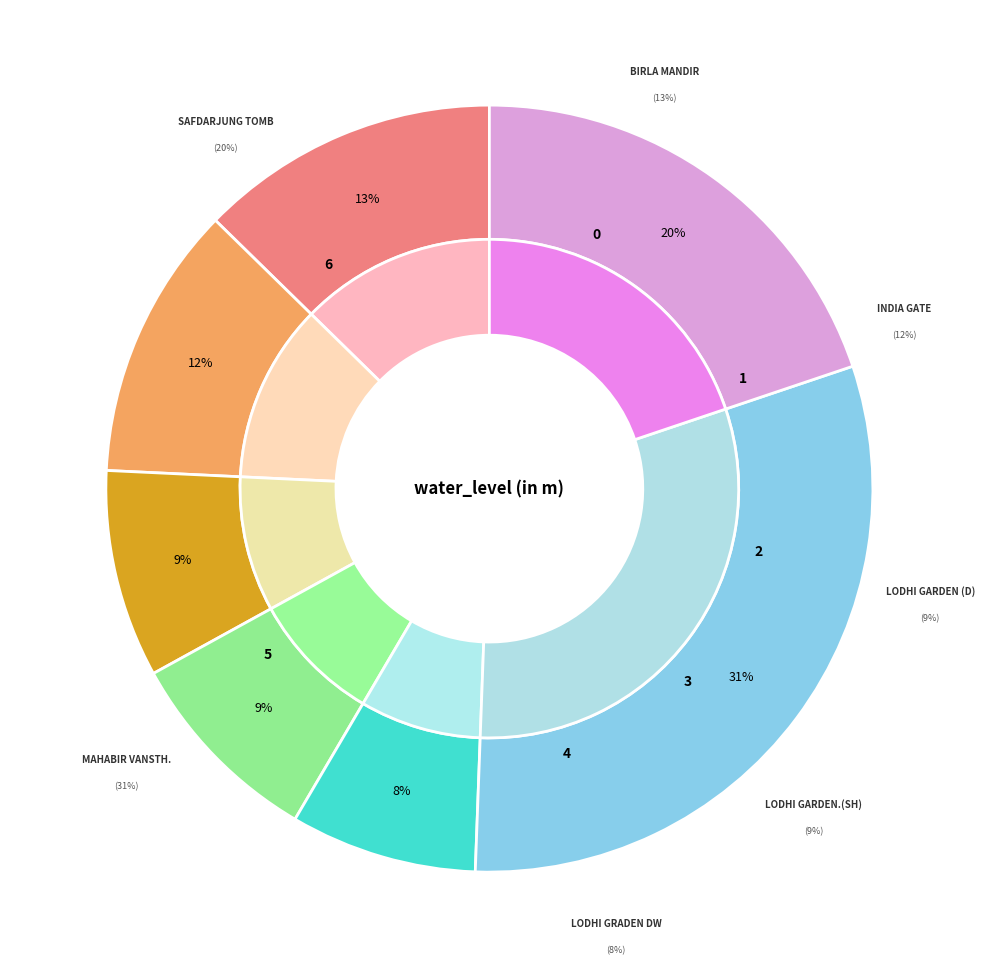

Rank the categories by value from lowest to highest.

Lodhi Graden Dw, Lodhi Garden.(SH), Lodhi Garden (D), India gate, Birla mandir, Safdarjung tomb, Mahabir Vansth.